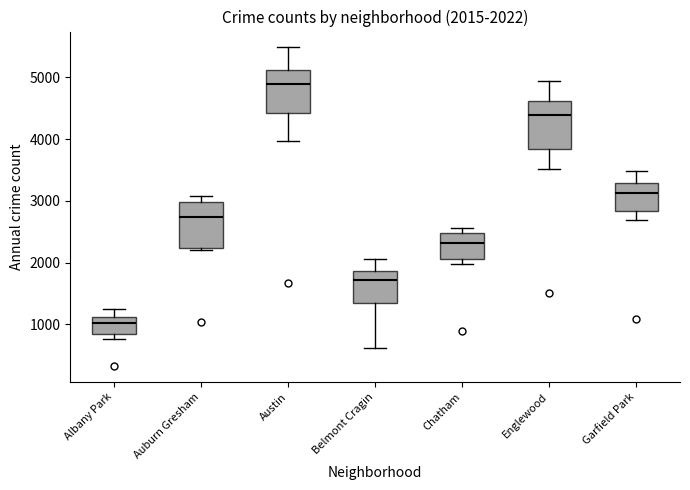

Which box has the highest median line?

Austin